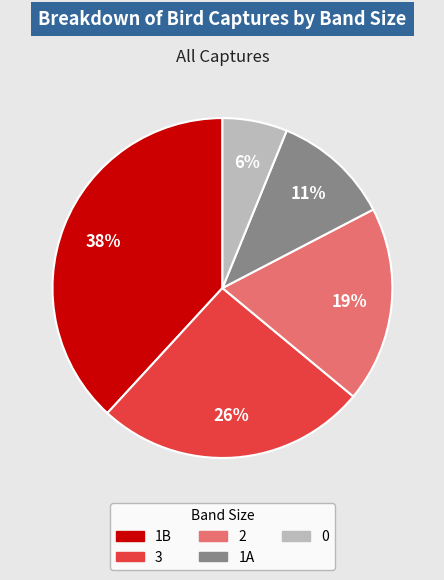

What is the ratio of the value at 0 to the value at 1B?

0.2